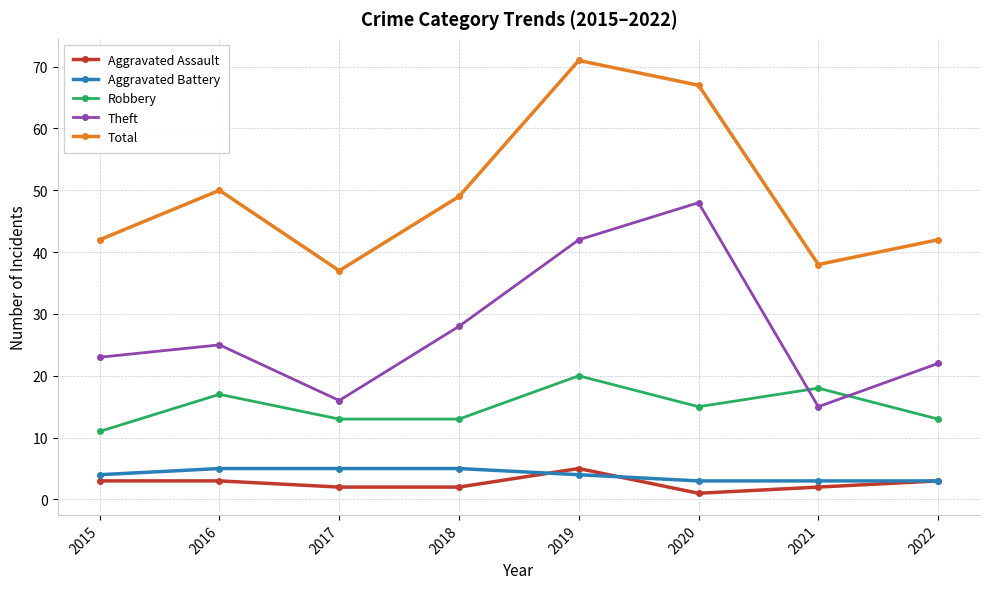

How many lines are shown in the chart?

5